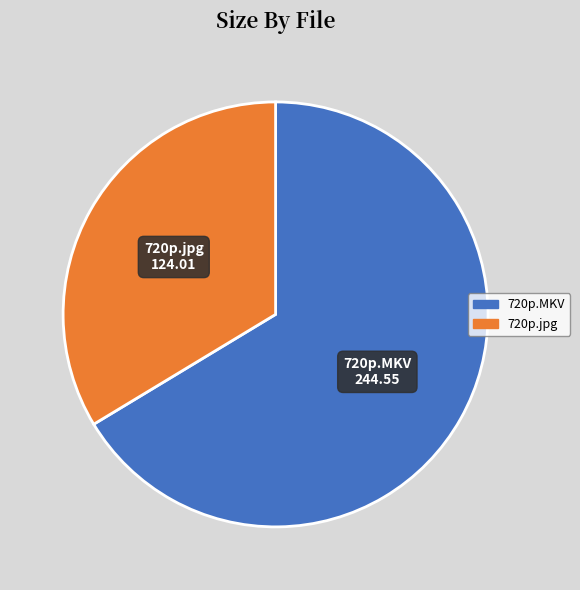

Is there a majority slice in this chart?

Yes